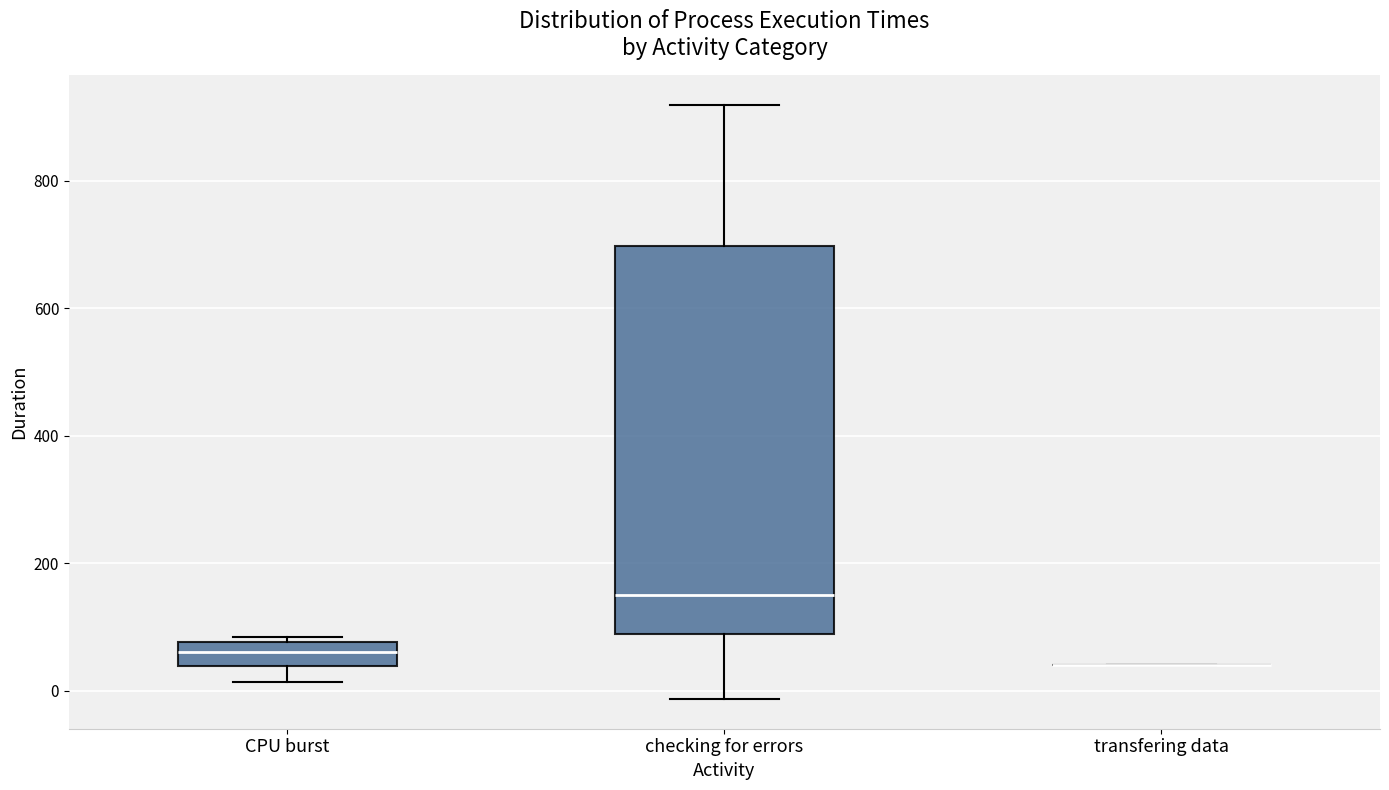

Reading left to right, read every box against the y-axis: the position of its median line, the range the box covers, and the ends of its whiskers. The values are not printed on the chart, so give them approximately, as read against the axis.

CPU burst: median 60, box 40 to 80, whiskers 20 to 80 (just above the box's upper edge)
checking for errors: median 140, box 80 to 700, whiskers -20 to 920
transfering data: box collapsed to a line at 40, whiskers 40 to 40